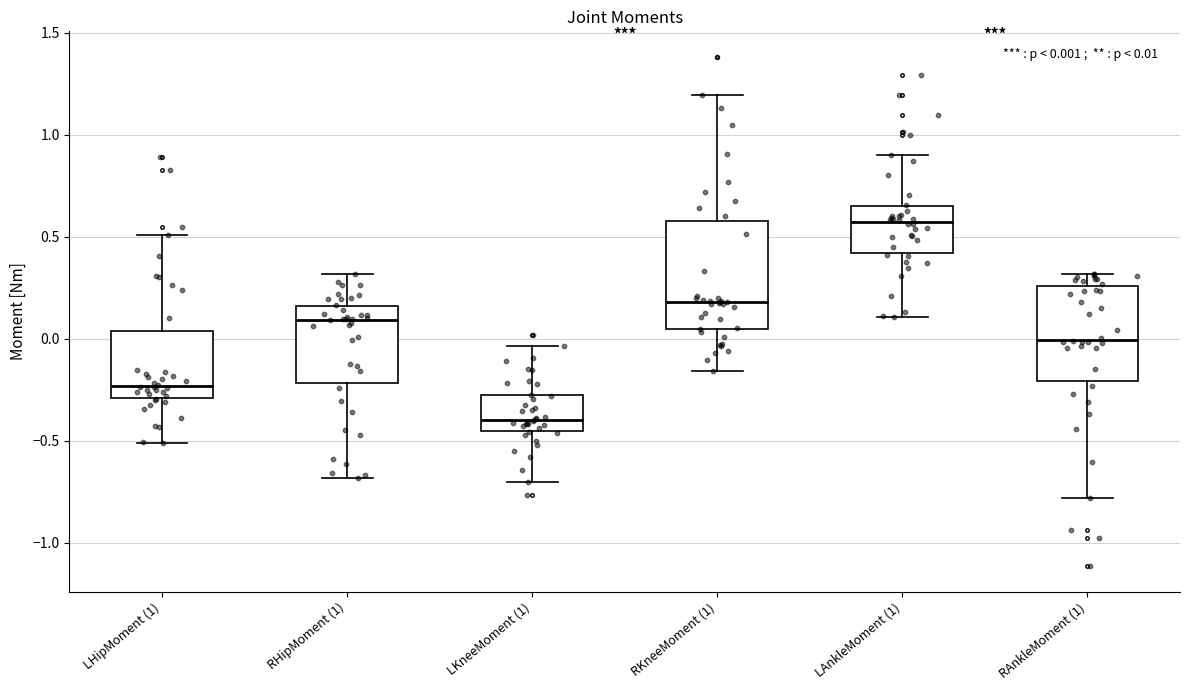

Which box has the highest median line?

LAnkleMoment (1)